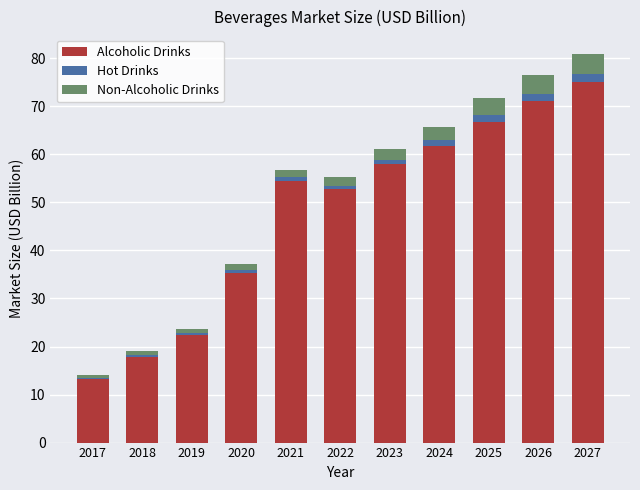

What is the difference between the second highest and second lowest values in the Alcoholic Drinks series?

53.3